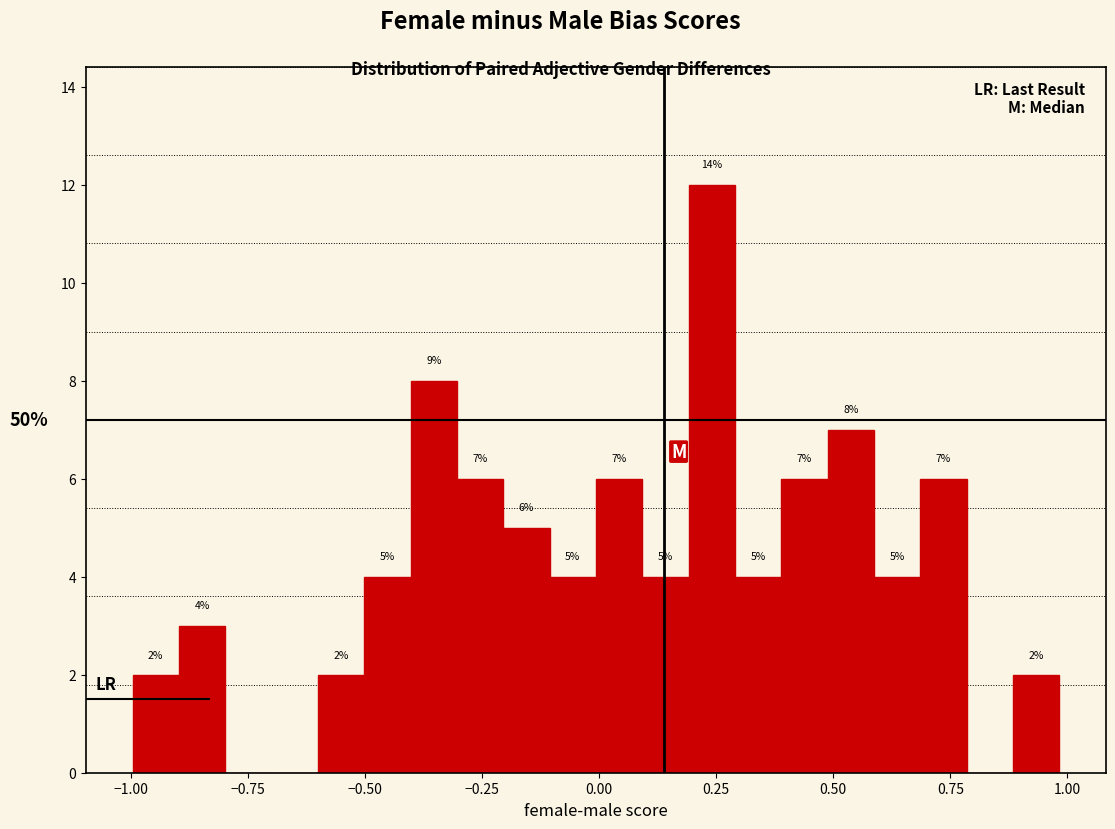

Read against the x-axis, roughly where is the centre of the tallest bar?

0.25